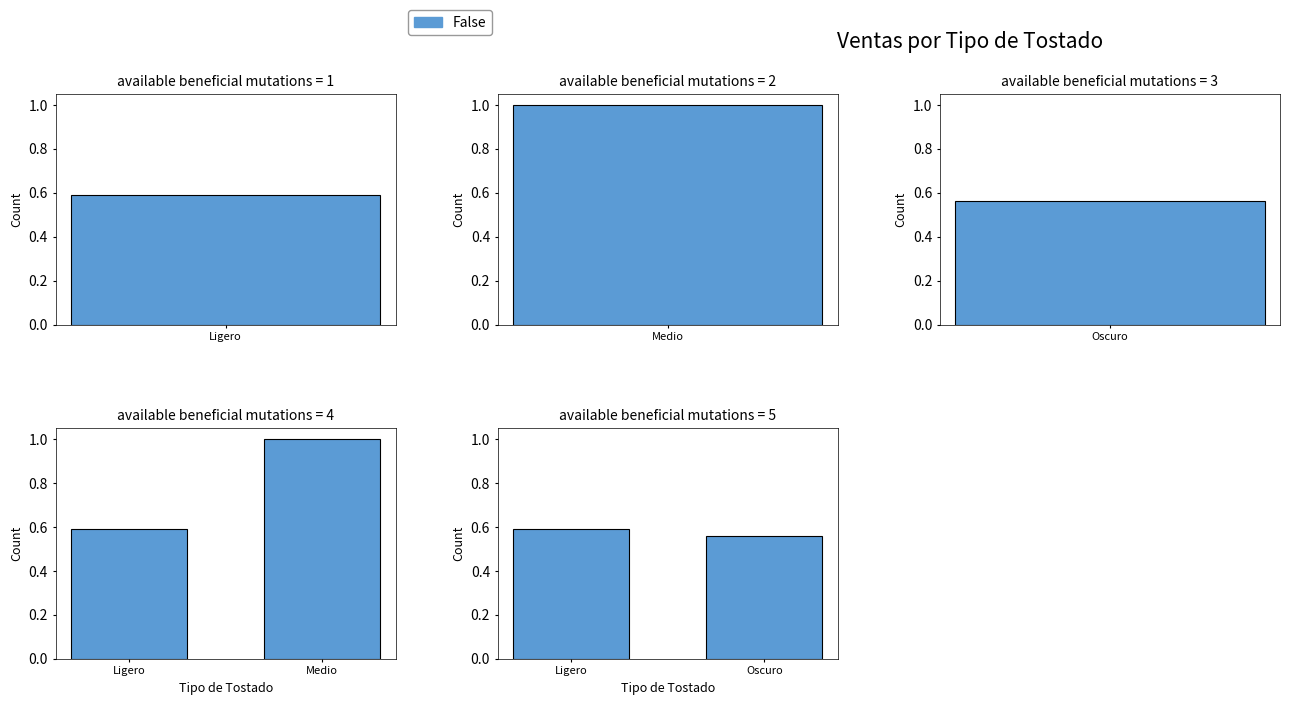

Is it true that the value at Ligero is 0.3?

False